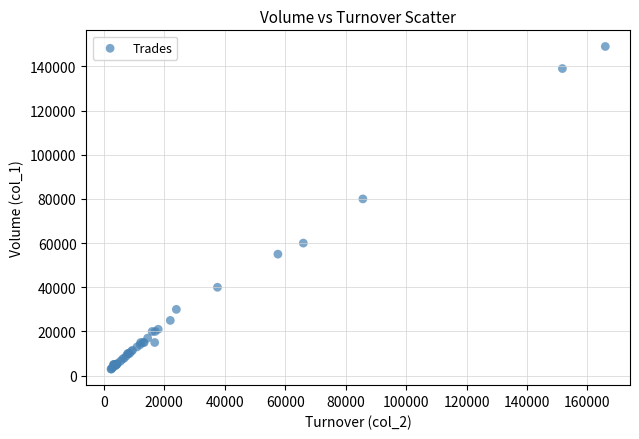

What Y value in the scatter plot is closest to 76000?

80000